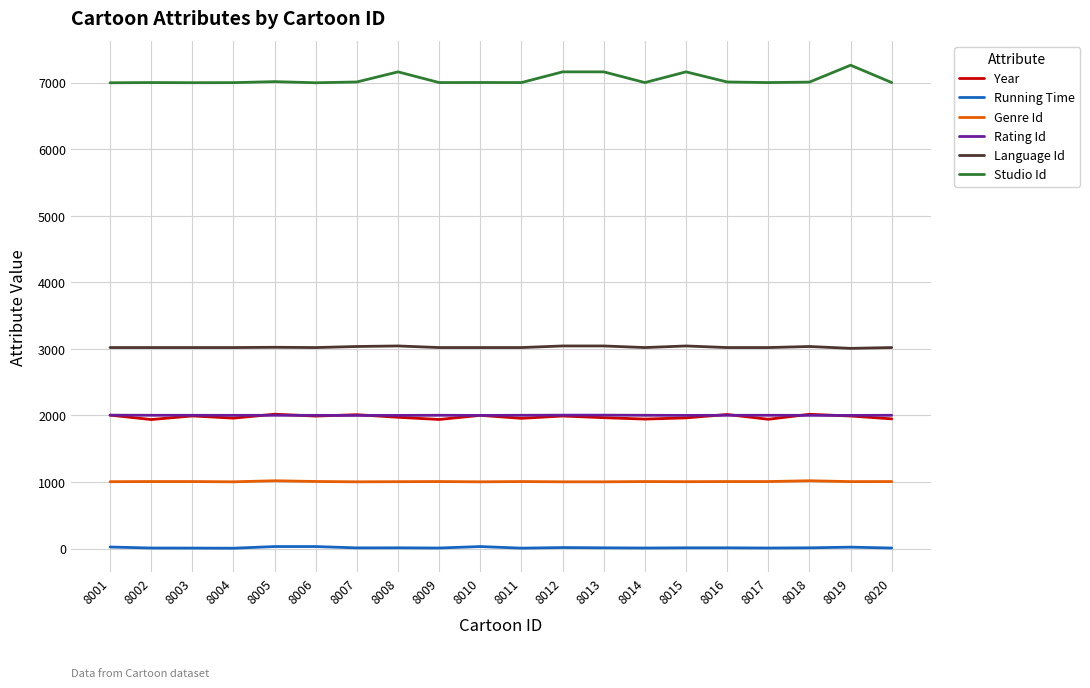

How many lines are shown in the chart?

6